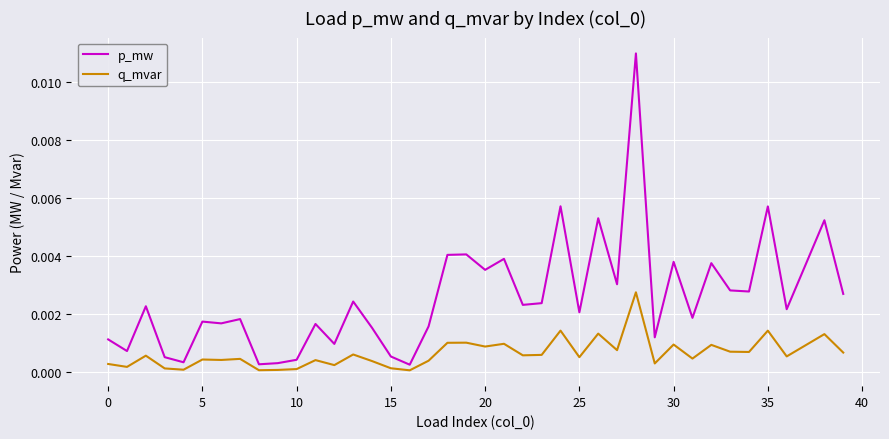

List the series in order of their peak value, highest first.

p_mw, q_mvar